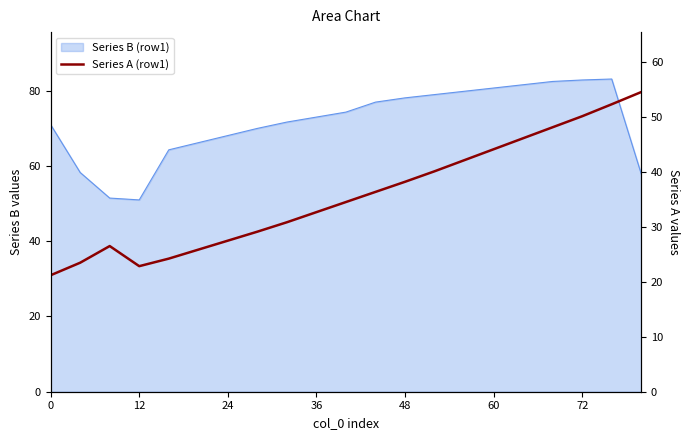

What is the label of the 6th point from the right?

60